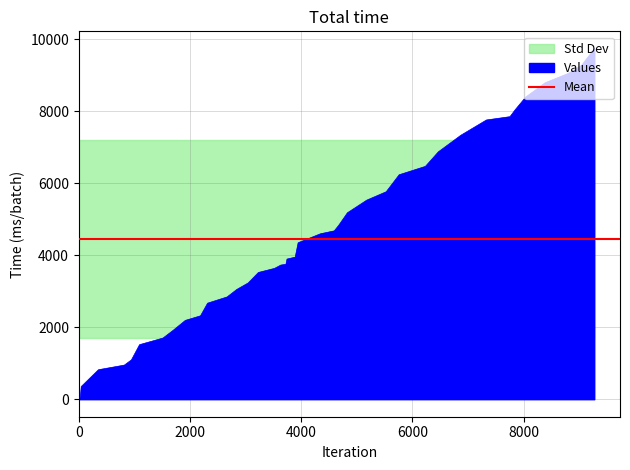

What is the maximum value for Values?

9729